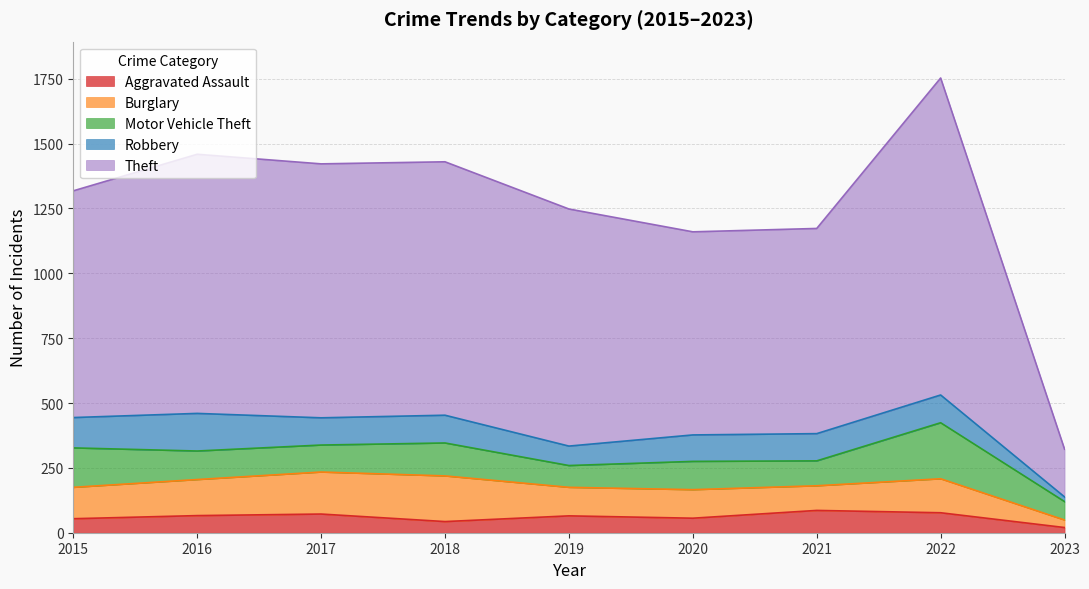

How many intersections are there between Burglary and Motor Vehicle Theft?

2